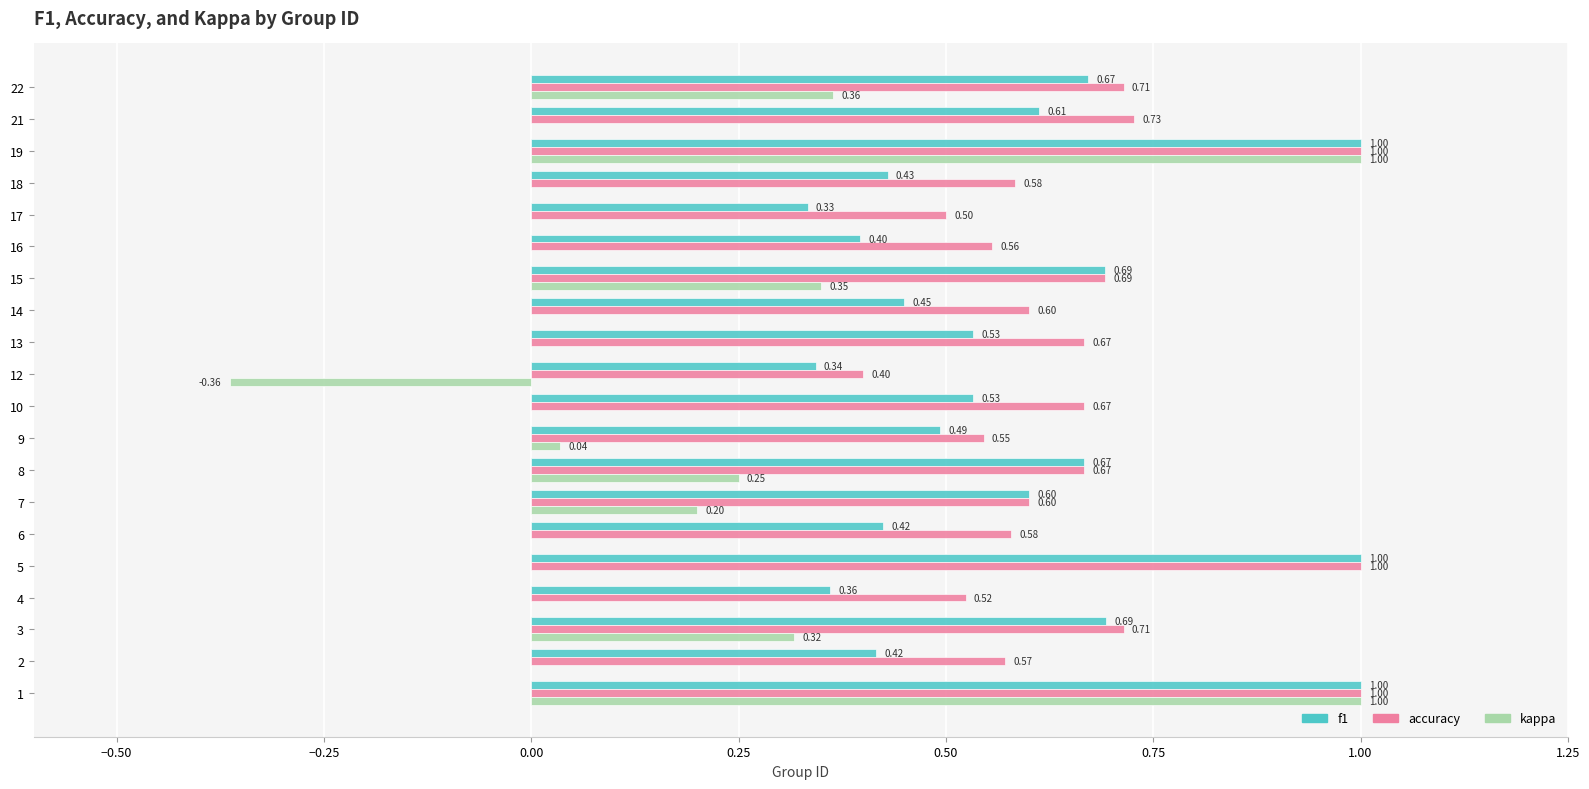

What is the sum of all kappa values?

3.2